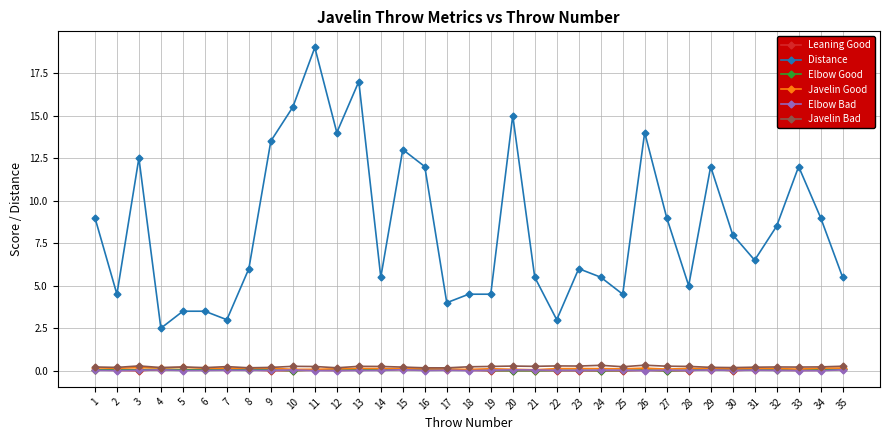

Which series has the largest total across all categories?

Distance